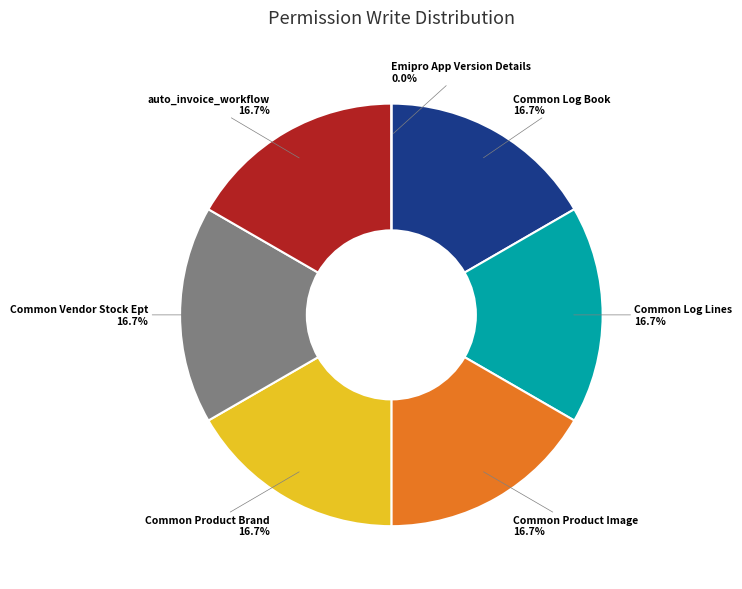

What is the total percentage of Common Product Brand and Common Vendor Stock Ept?

33.3%